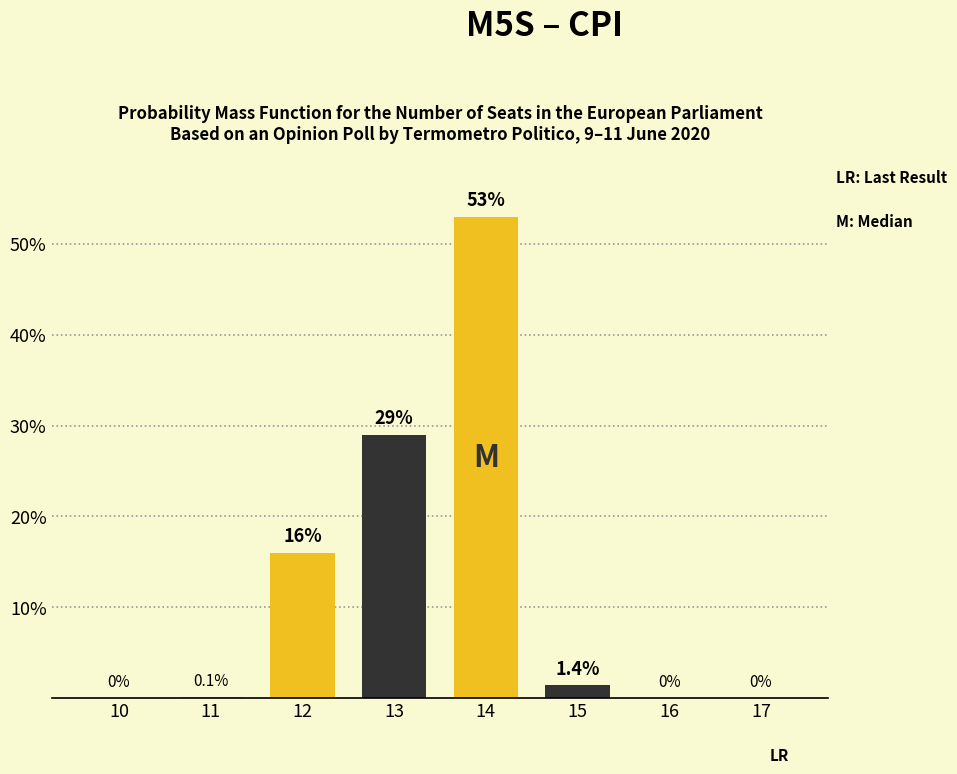

Reading right to left, what are all the values shown in this chart?

17=0.0	16=0.0	15=1.4	14=53.0	13=29.0	12=16.0	11=0.1	10=0.0